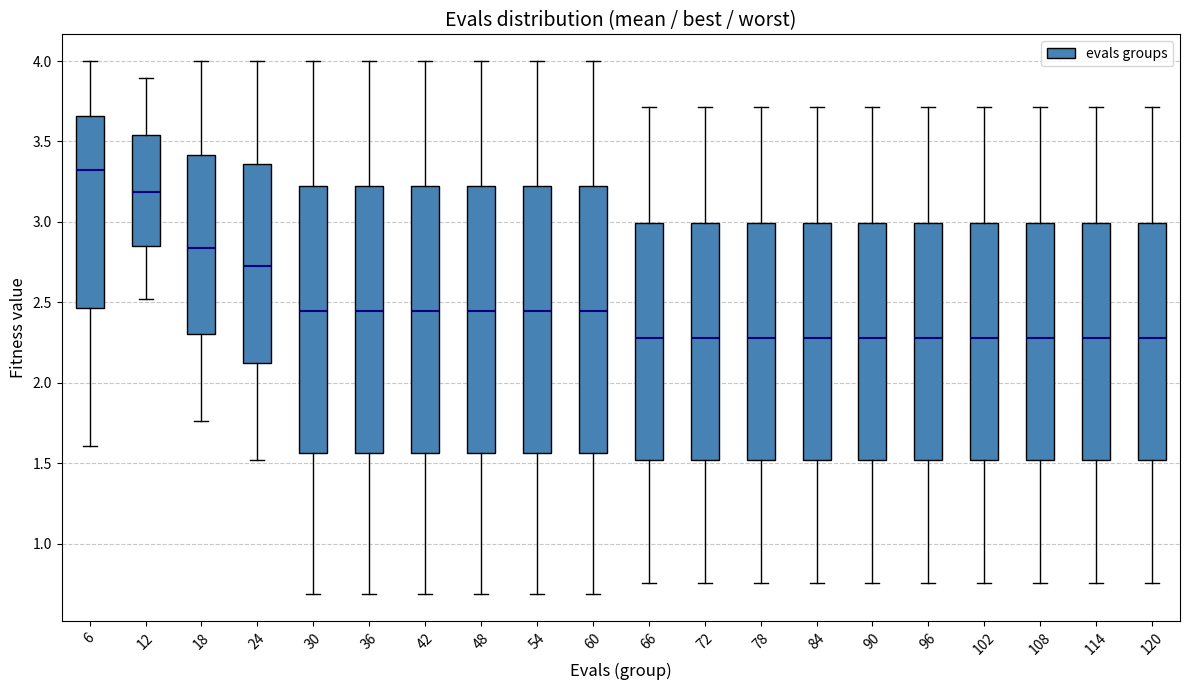

Where is the upper edge of the box at x = 114 on the y-axis? The values are not printed on the chart, so give them approximately, as read against the axis.

3.00